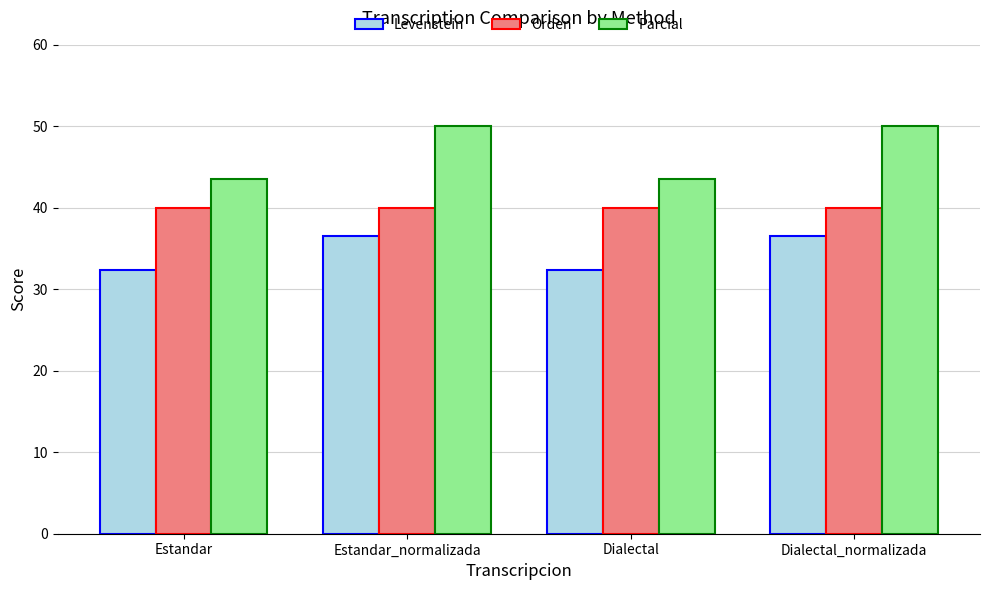

Is the value of Orden at Dialectal greater than the value of Levenstein at Estandar_normalizada?

Yes